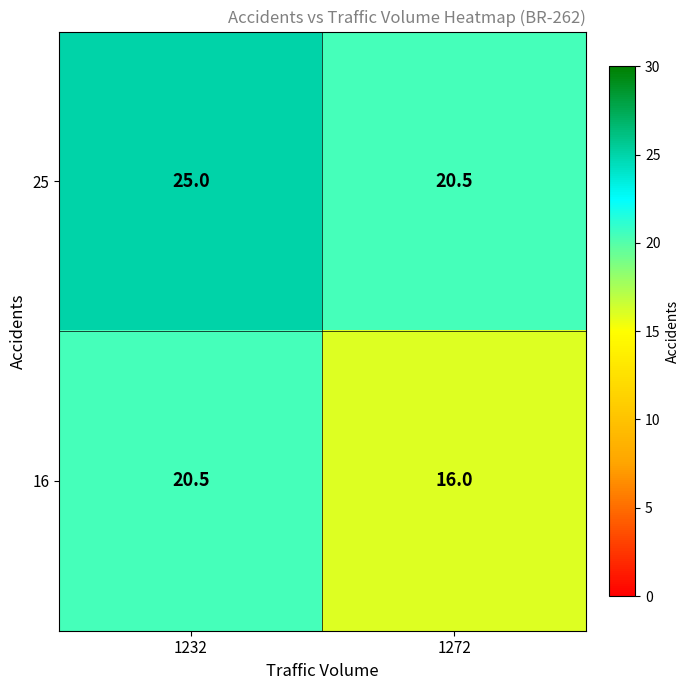

At how many categories does at least one series exceed 24?

1